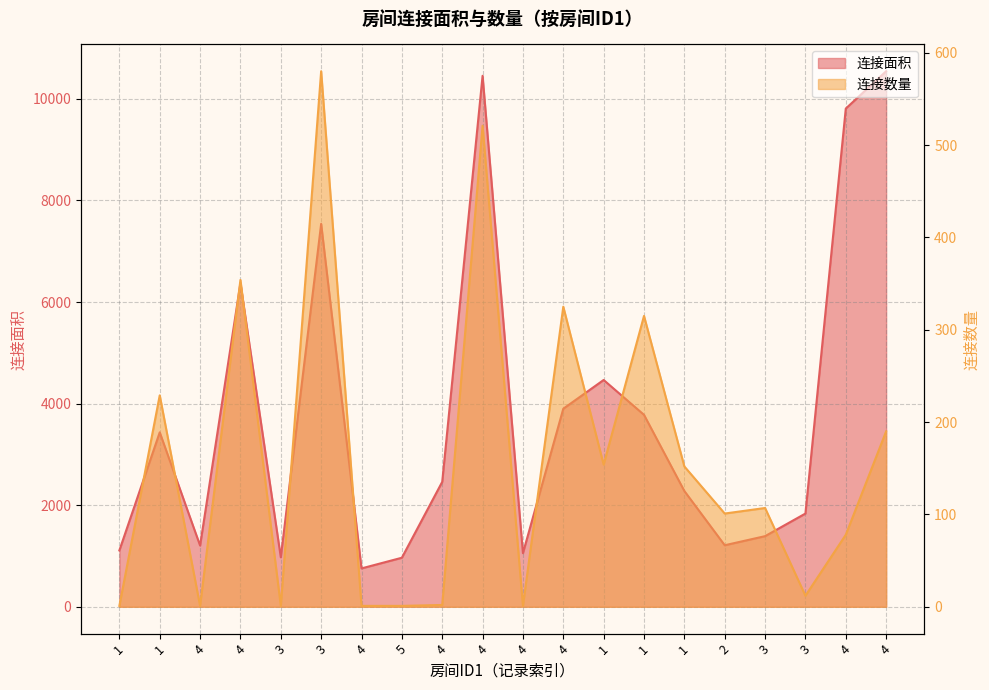

What is the difference between the second highest and second lowest values in the 连接数量 series?

520